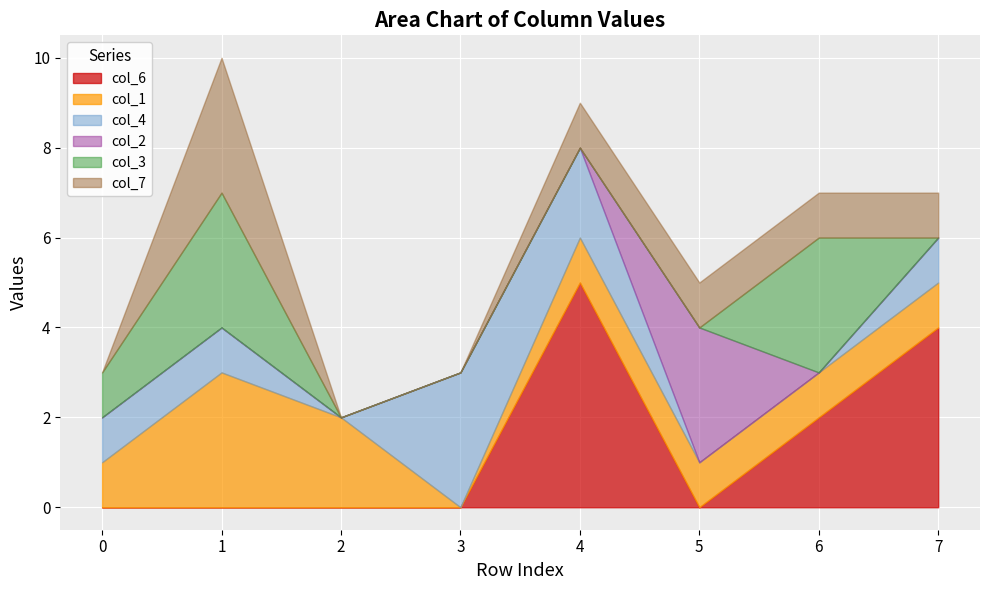

What is the total value across all series at 1?

10